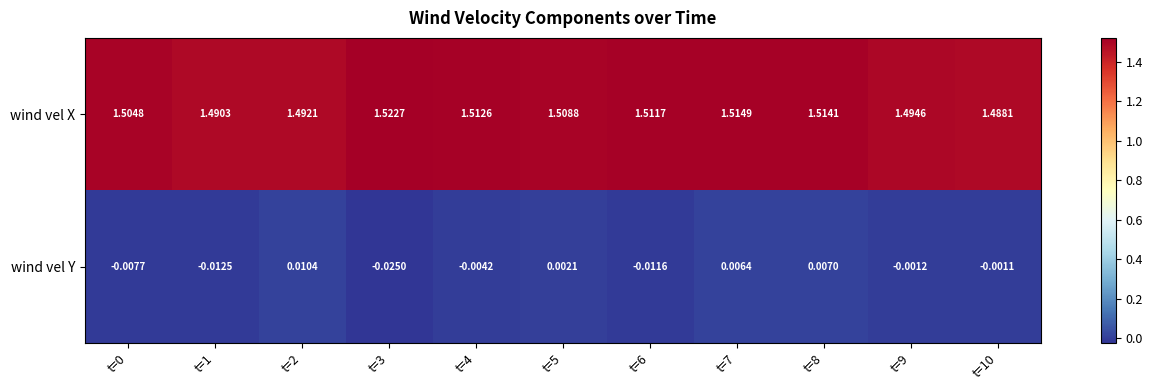

Rank the series by their maximum value, from lowest to highest.

wind vel Y, wind vel X